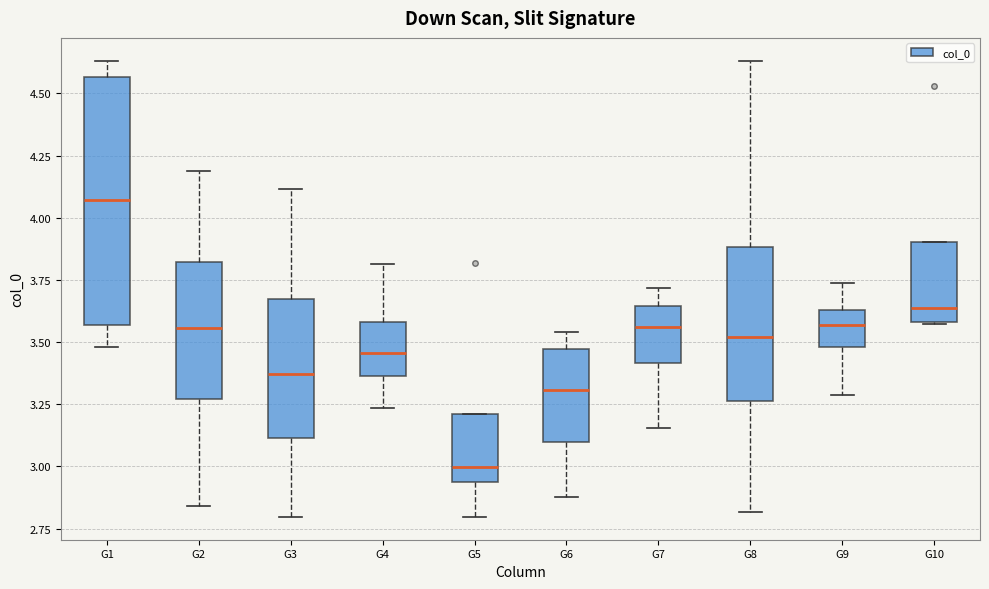

Which box has the lowest median line?

G5